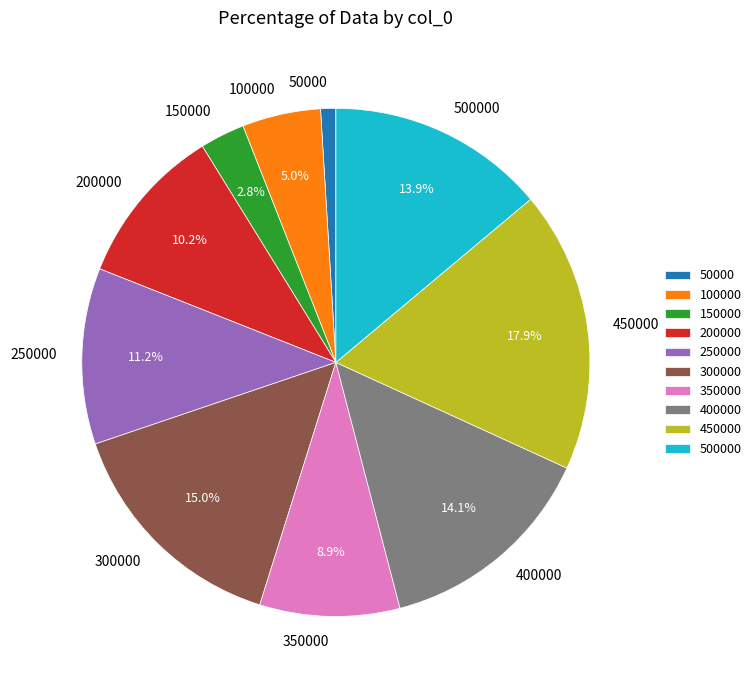

Does 100000 account for over 50% of the chart?

No